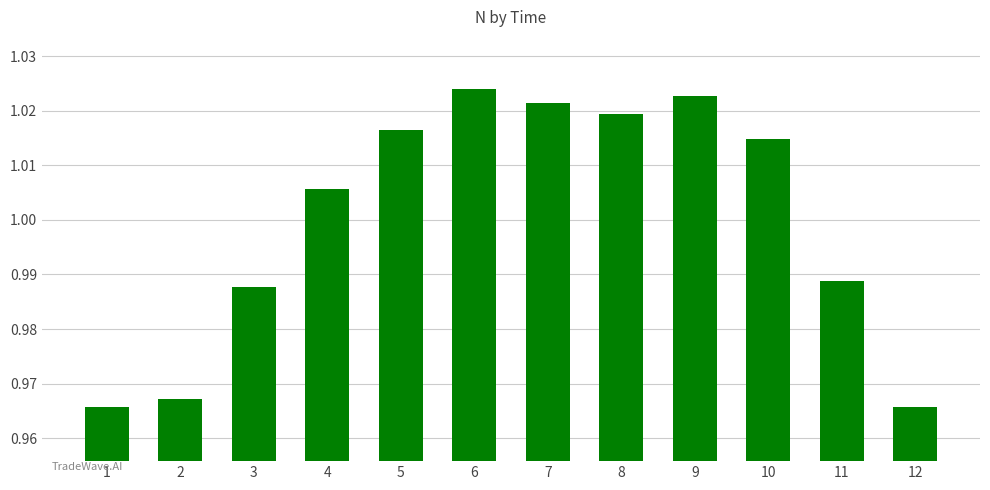

What is the sum of the values at 11 and 9?

2.0